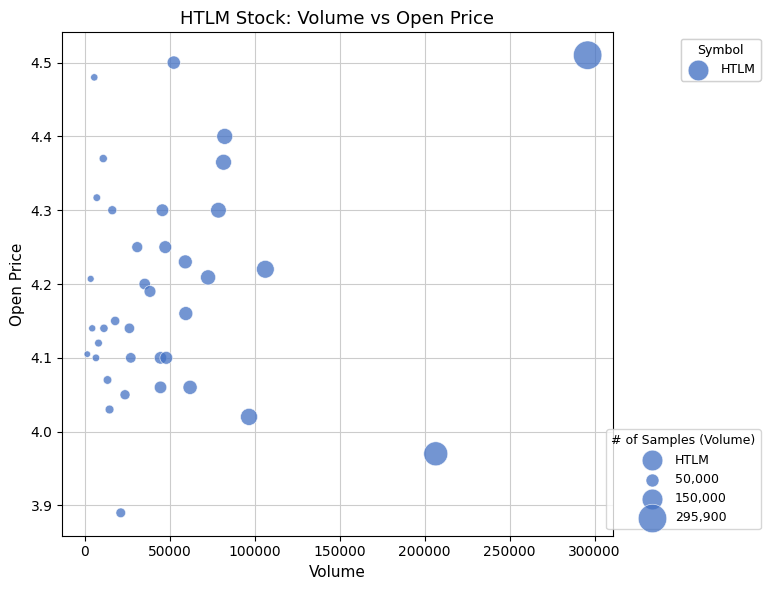

What is the range of X values (max minus min)?

294500.0